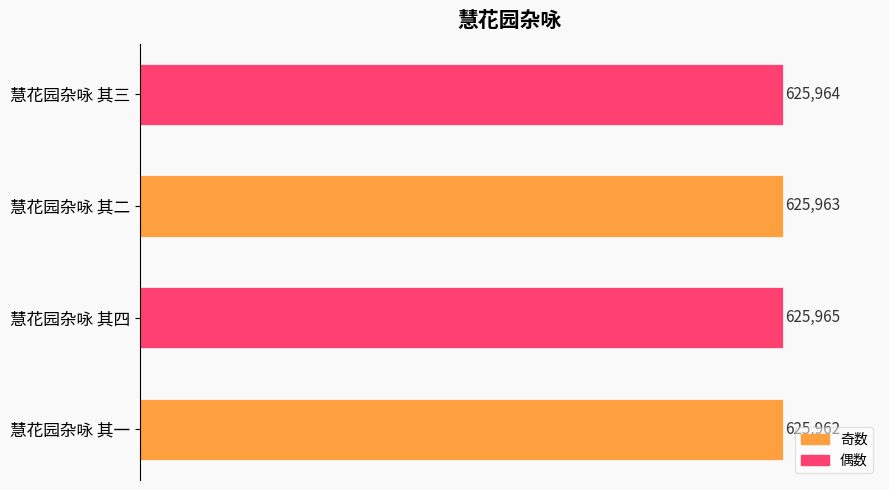

Approximately how many times larger is the value at 慧花园杂咏 其二 compared to 慧花园杂咏 其三?

1.0